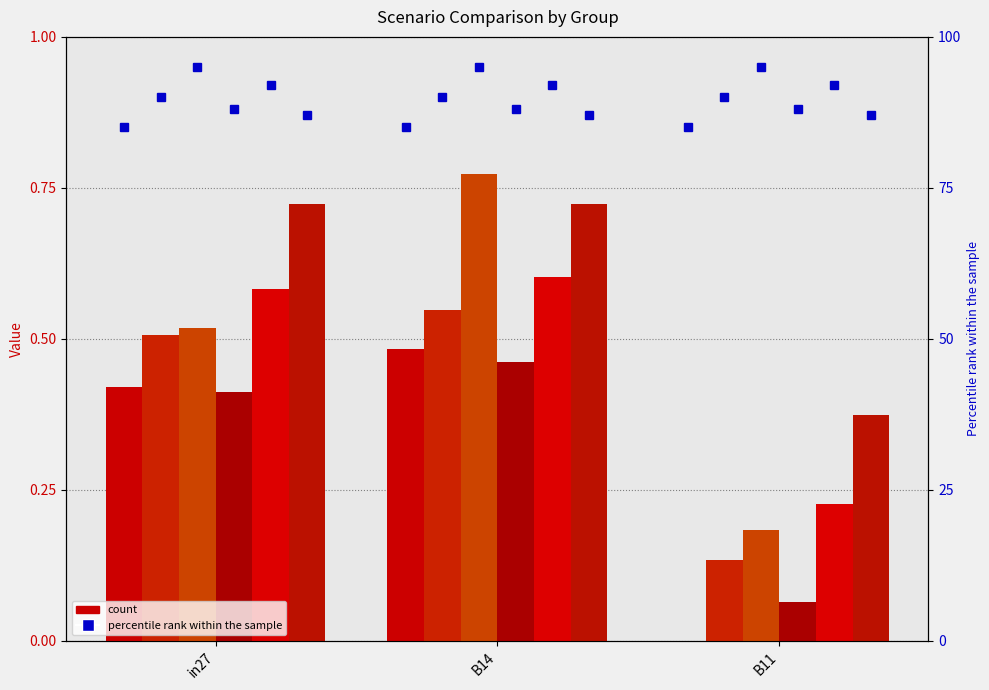

What position from the right is B14?

2